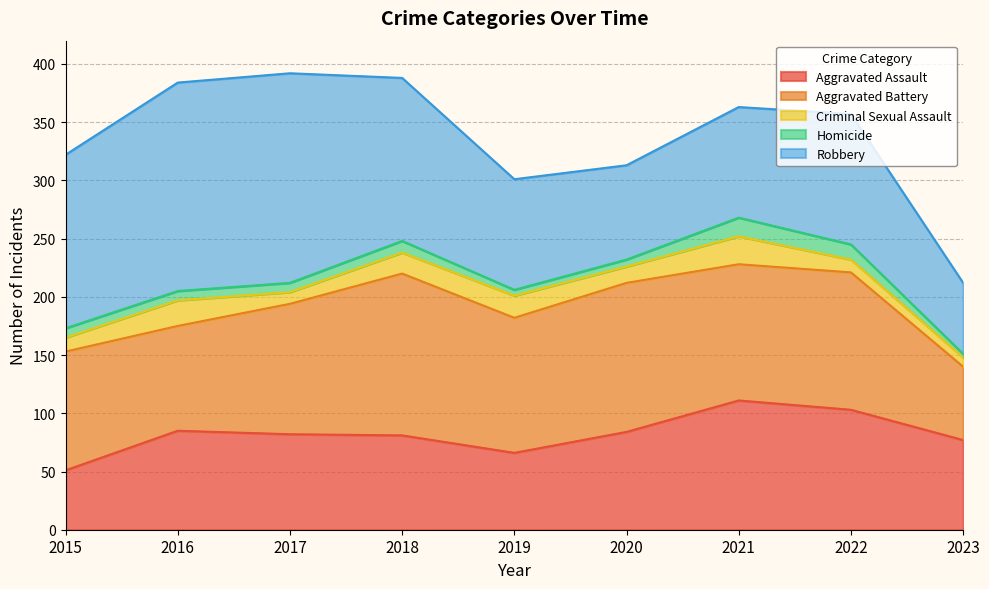

Between which two adjacent categories do Aggravated Battery and Aggravated Assault first intersect?

2022 and 2023